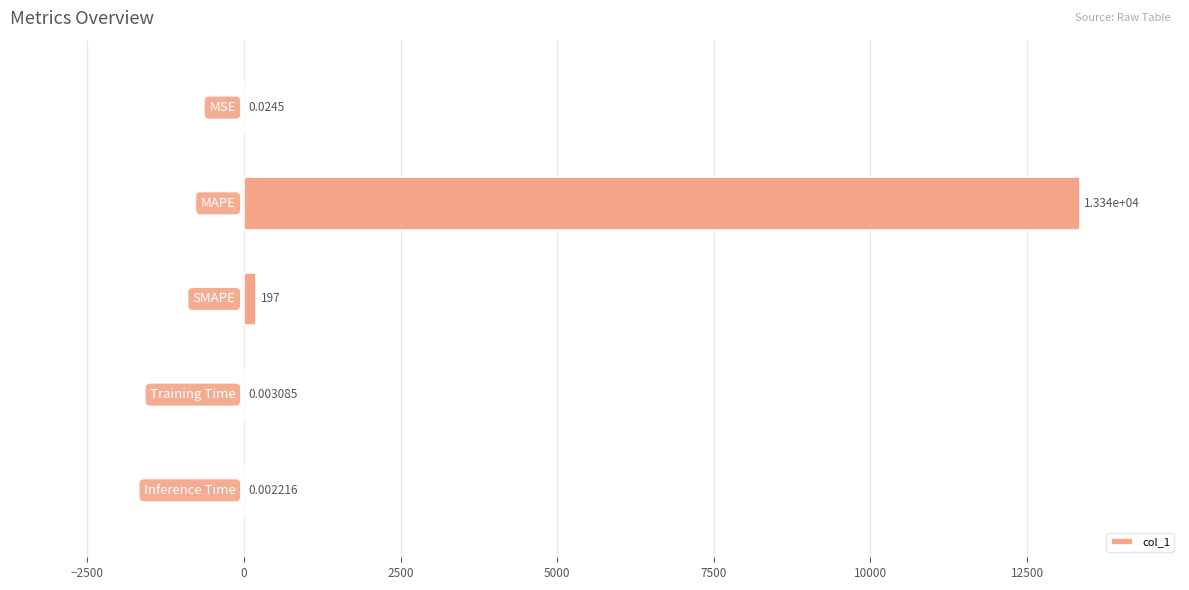

What is the sum of all values?

13537.4